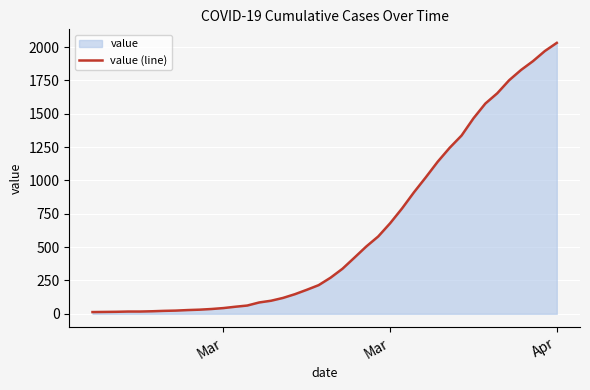

How many lines are shown in the chart?

1